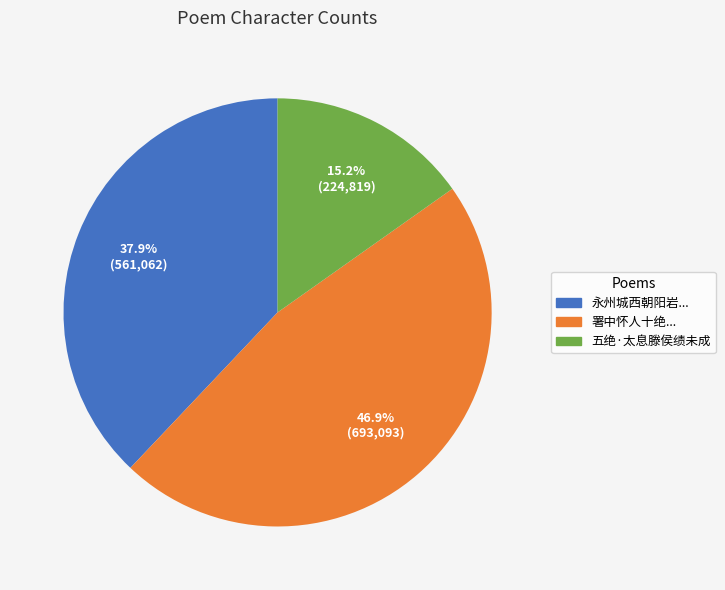

Is there any slice that represents more than half of the pie?

No